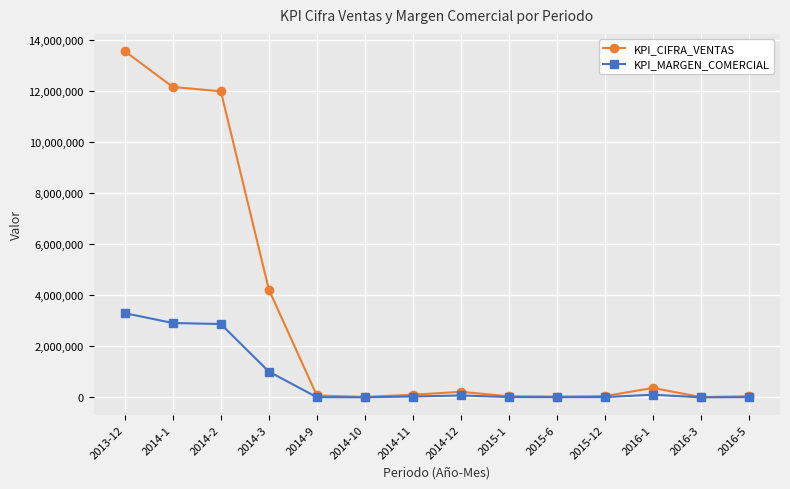

Where is KPI_MARGEN_COMERCIAL nearest to the value 1652085?

2014-3